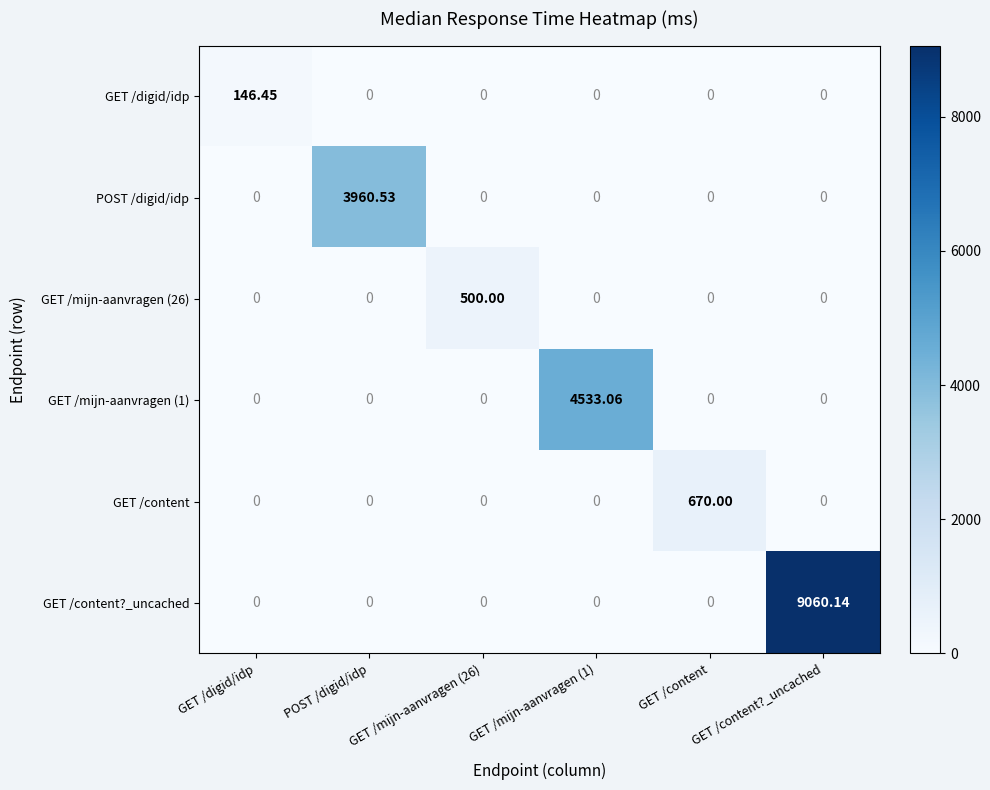

Which series has the largest range (max minus min)?

GET /content?_uncached